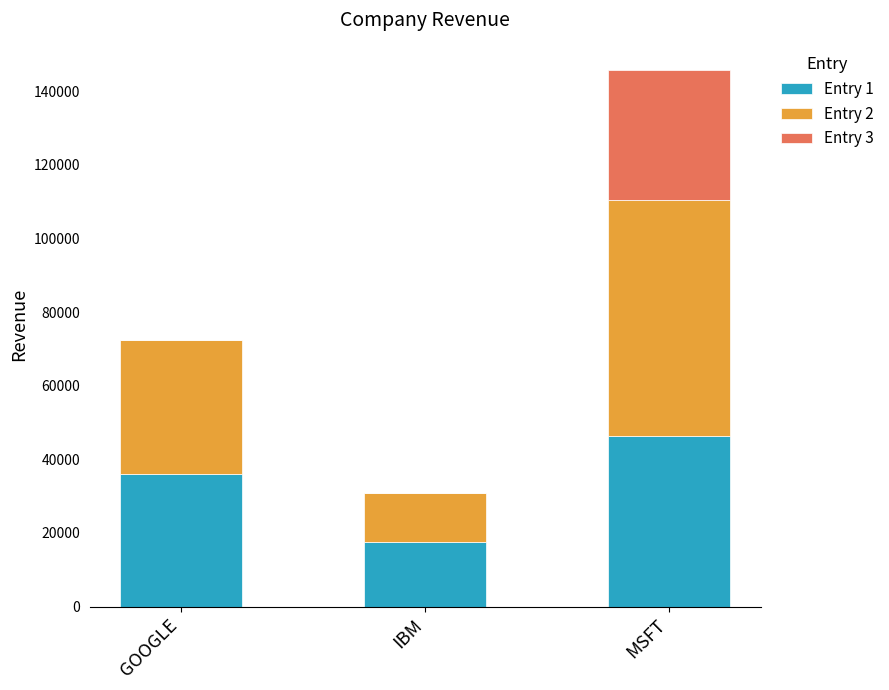

What is the total value across all series at IBM?

30954